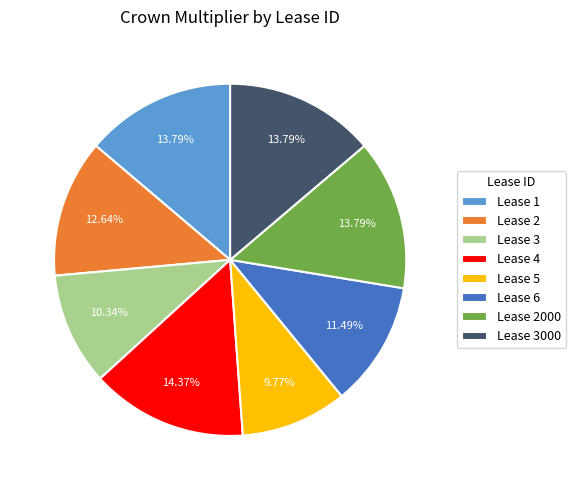

Is there any slice that represents more than half of the pie?

No